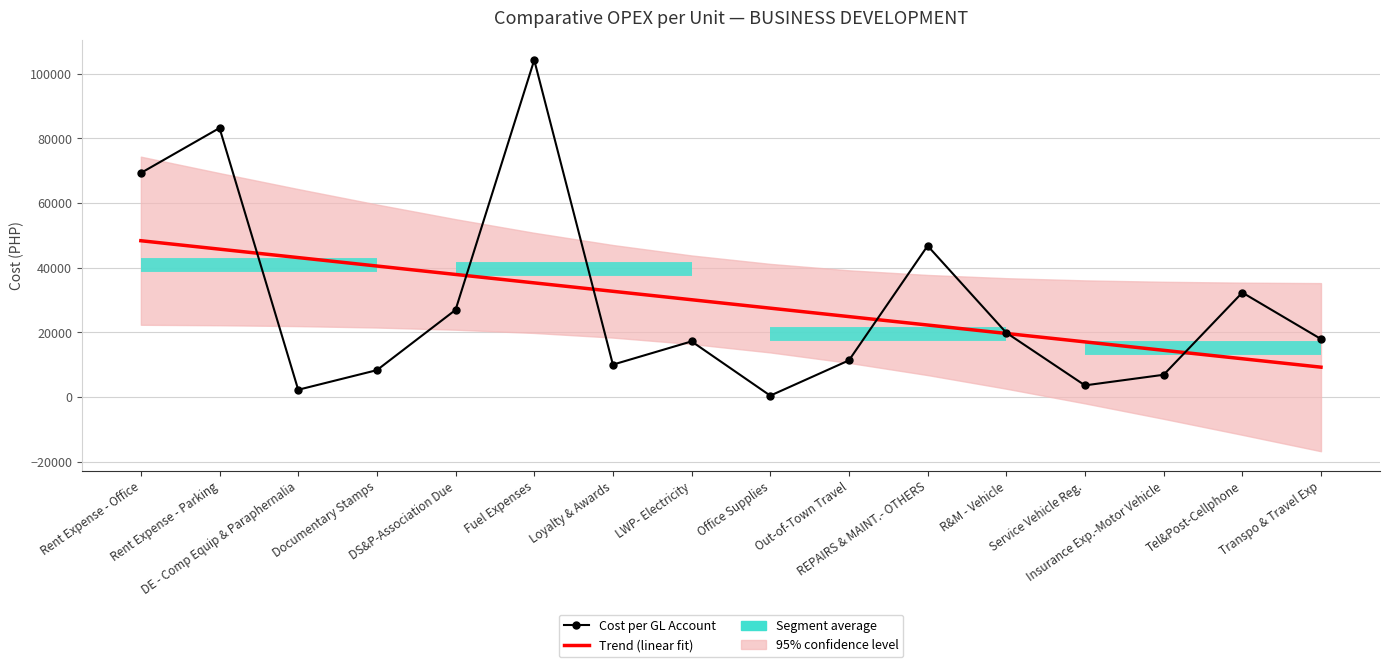

At which category is the sum across all series the highest?

Fuel Expenses